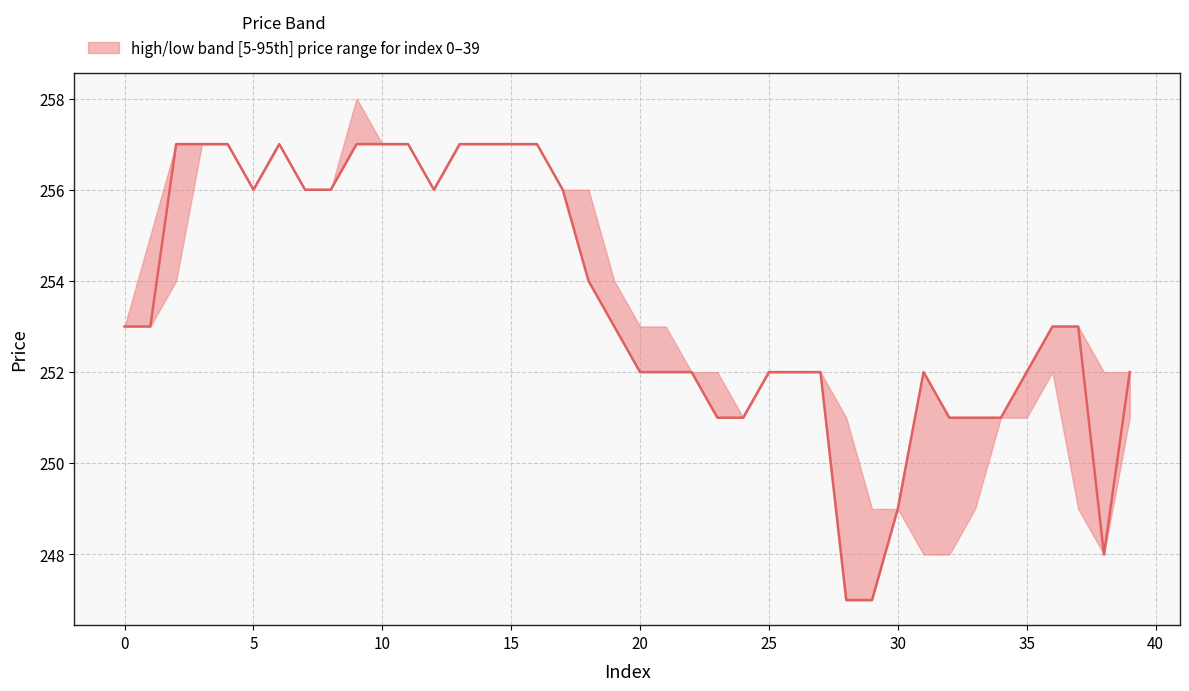

What is the difference between the maximum and minimum values?

10